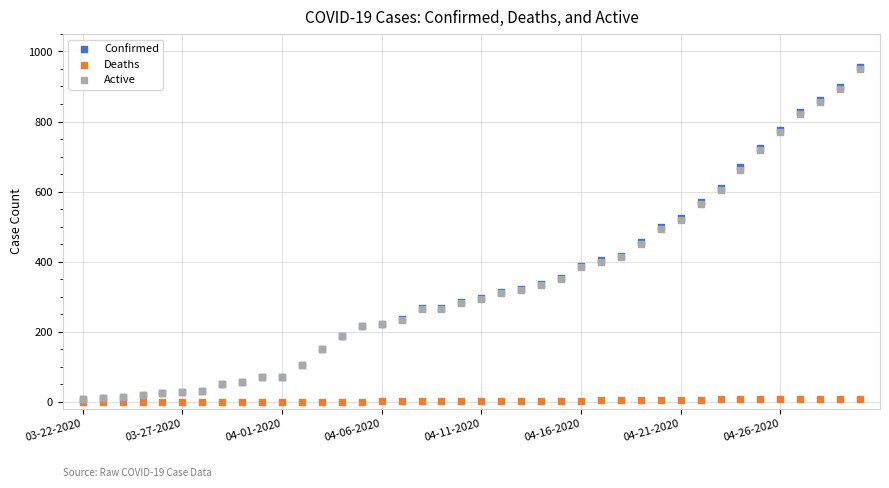

What are all the series names shown in the legend?

Confirmed, Deaths, Active